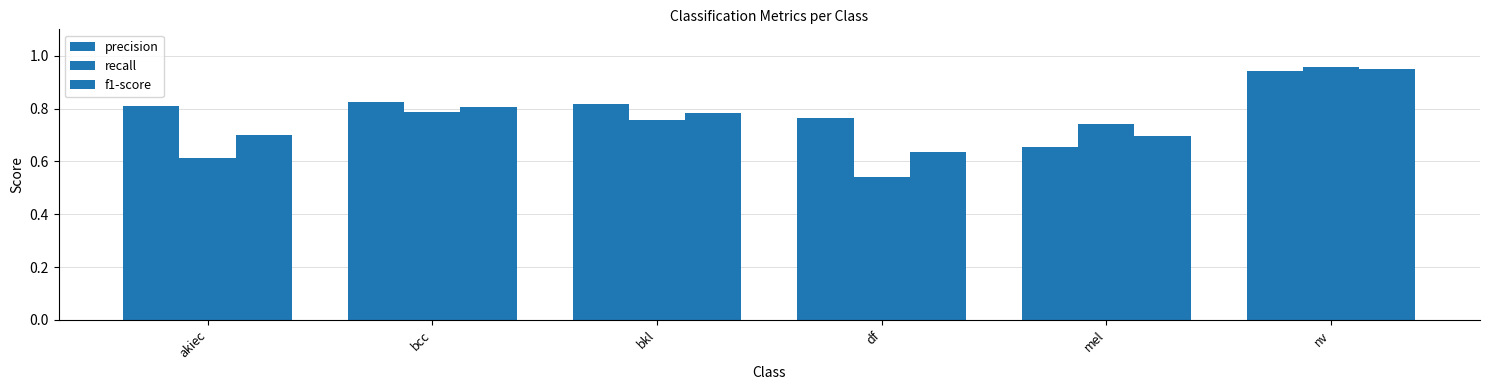

How many distinct data groups are displayed?

3